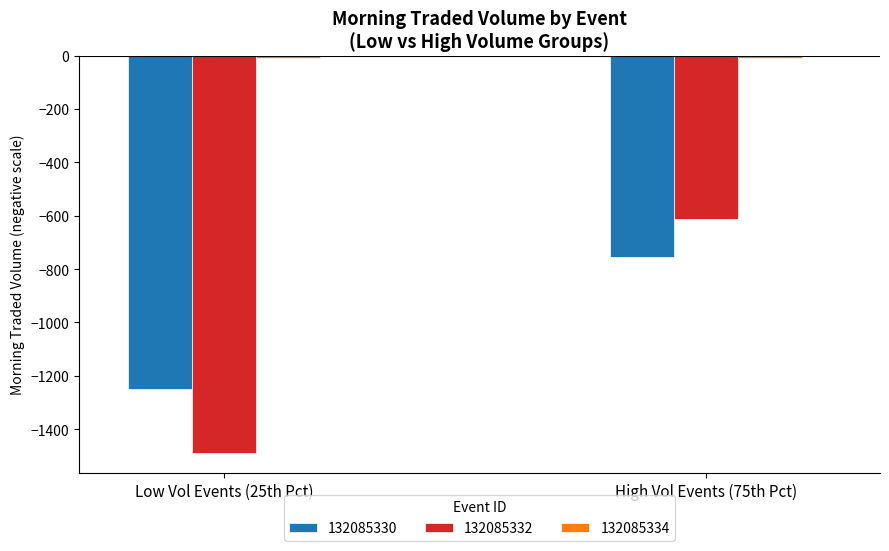

At which category is the sum across all series the highest?

High Vol Events (75th Pct)